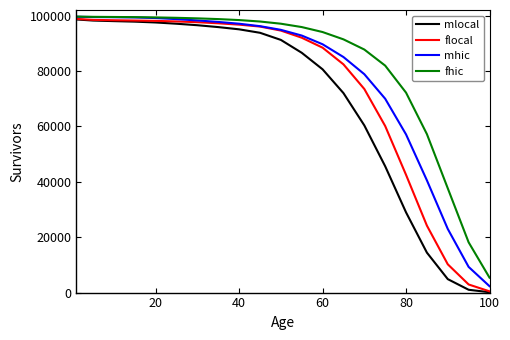

Which series has the largest total across all categories?

fhic